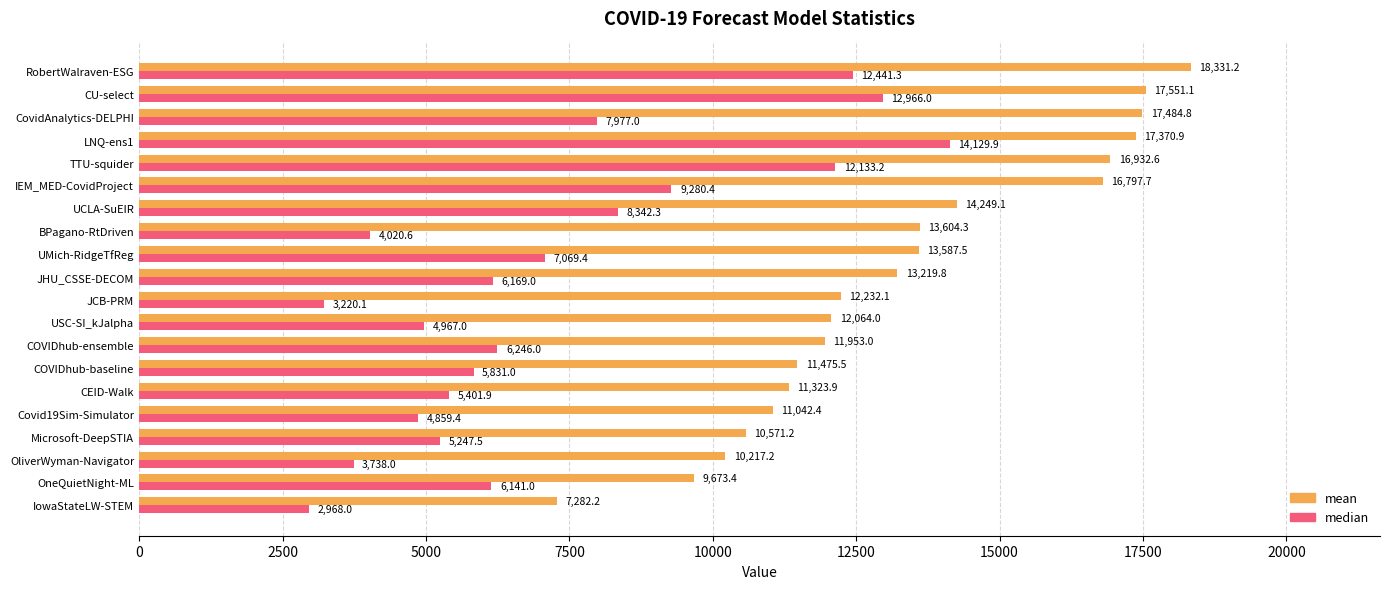

Which series has the largest range (max minus min)?

median